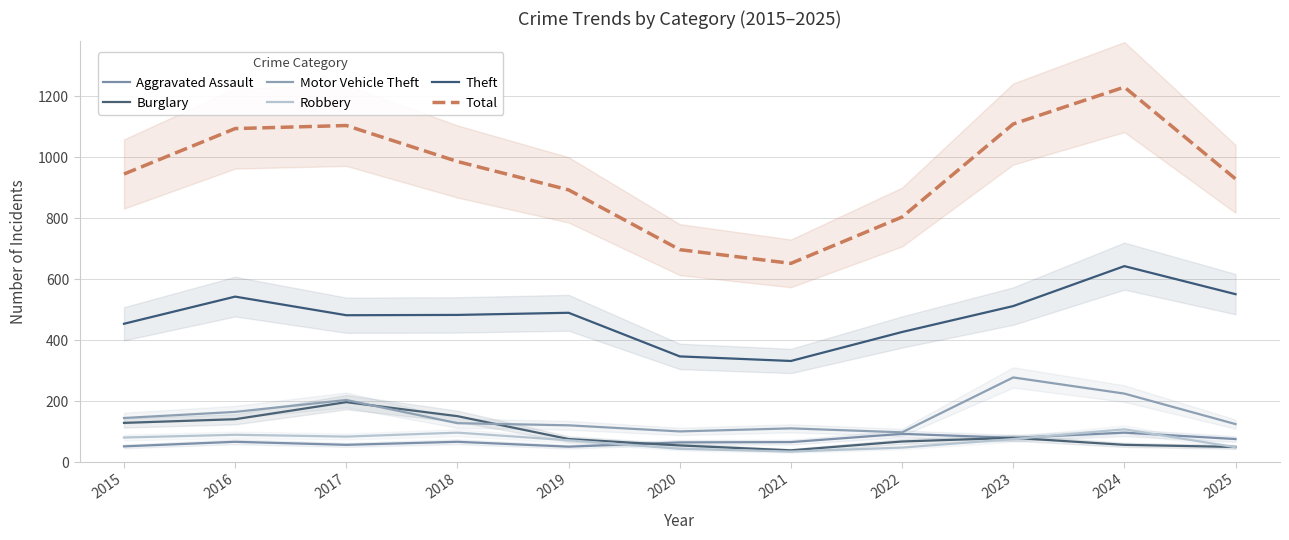

Rank the series at 2019 from lowest to highest value.

Aggravated Assault, Robbery, Burglary, Motor Vehicle Theft, Theft, Total